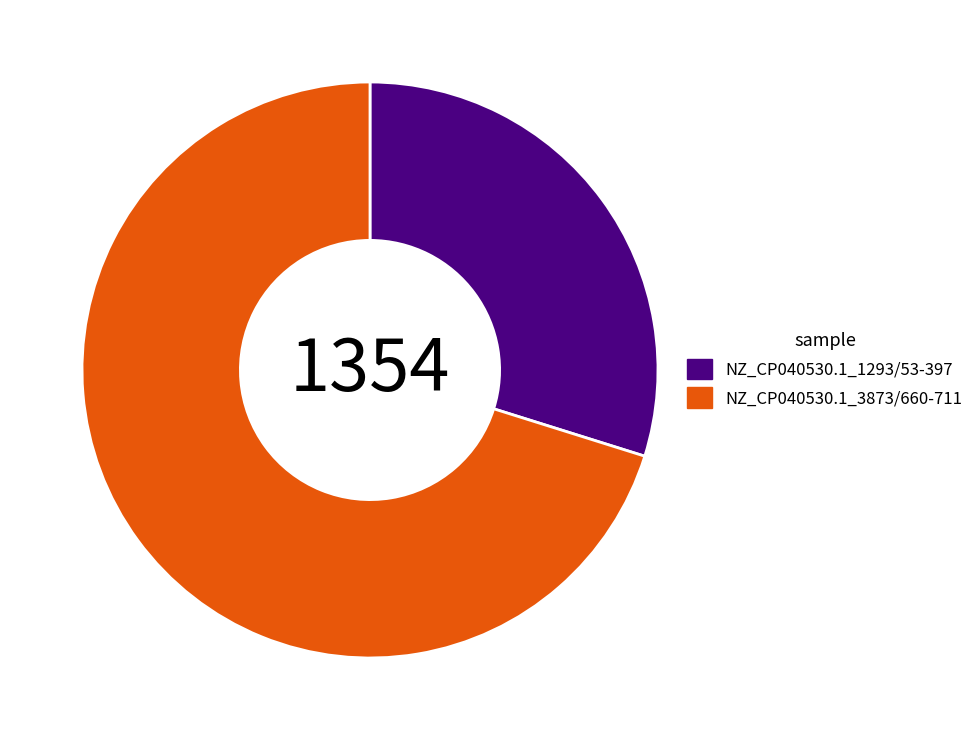

Which category accounts for the majority?

NZ_CP040530.1_3873/660-711